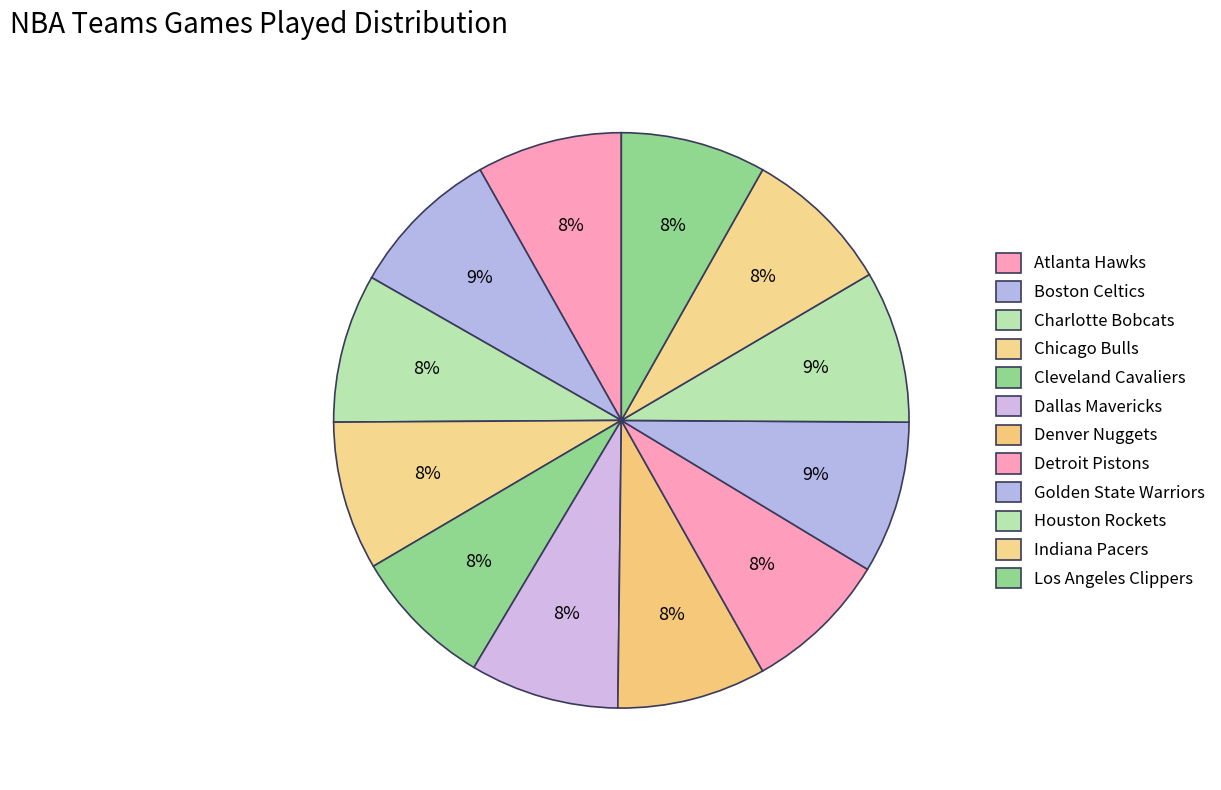

Is the sum of Chicago Bulls and Atlanta Hawks greater than half?

No